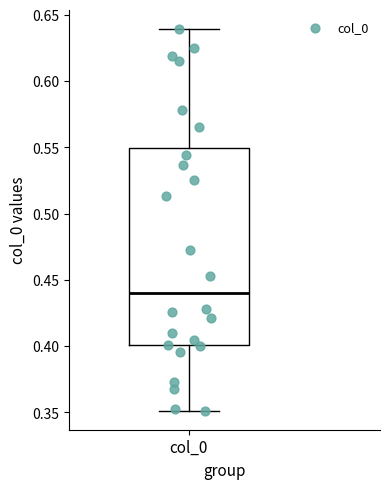

Where does the upper whisker of the box for col_0 end on the y-axis? The values are not printed on the chart, so give them approximately, as read against the axis.

0.64